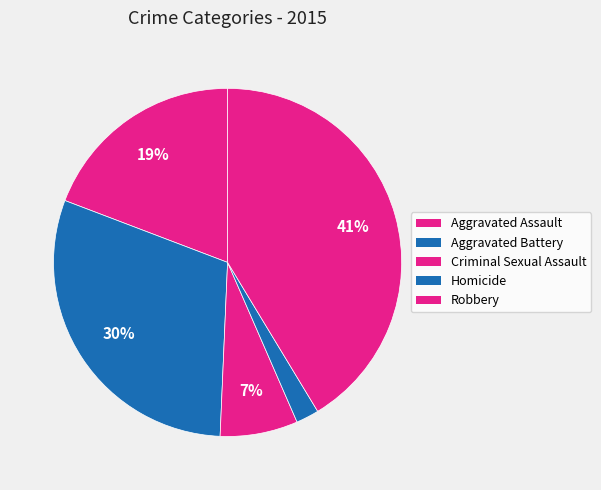

To the nearest percent, what percentage of the pie is Aggravated Assault?

19%